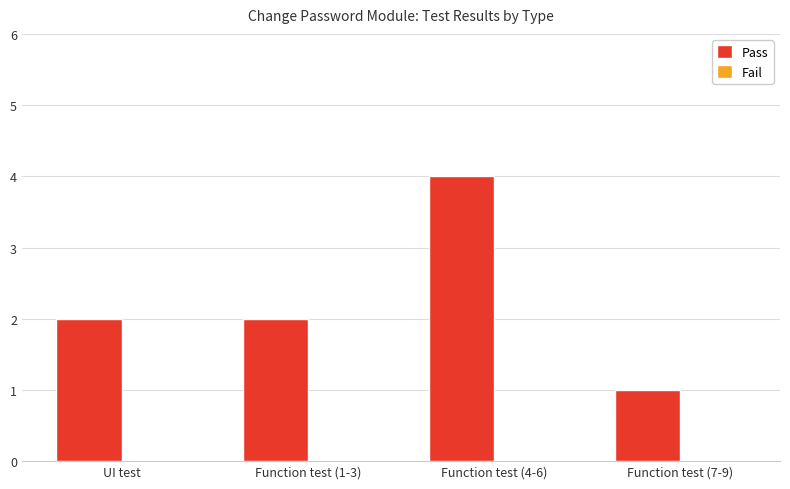

True or false: the data shows 1 at Function test (7-9).

True